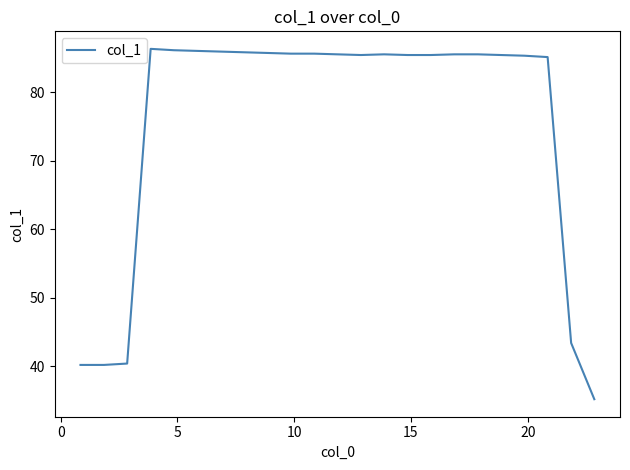

What is the maximum value shown in the chart?

86.3